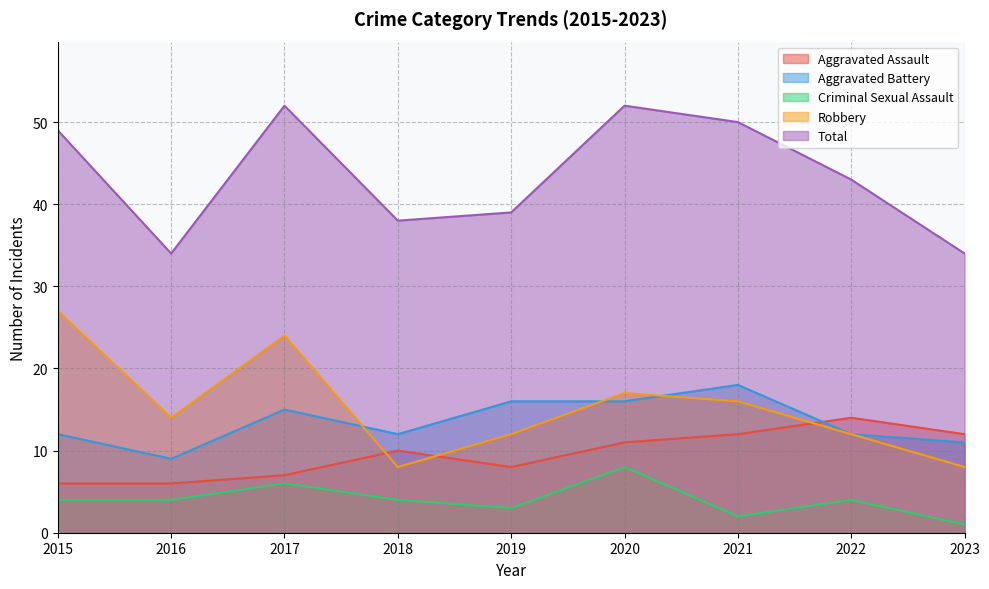

At which category does Total reach its first local peak?

2017